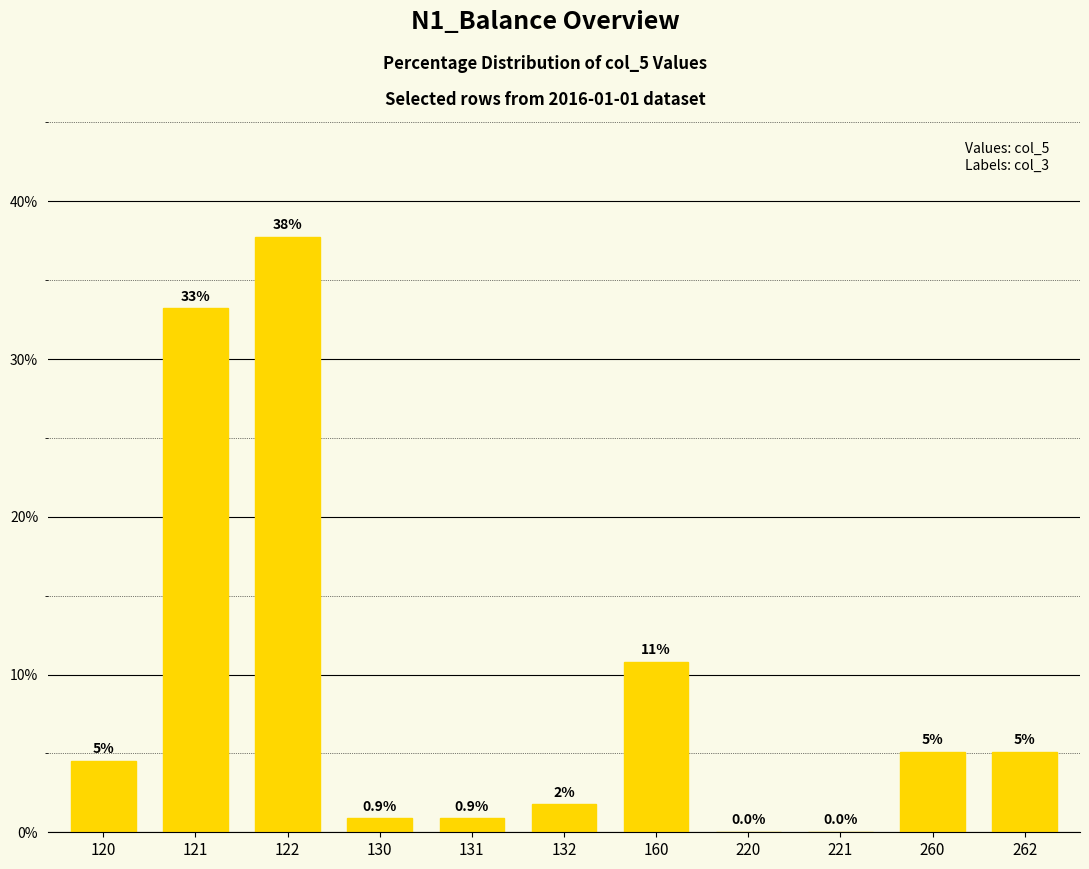

Which label corresponds to the smallest value in the chart?

220